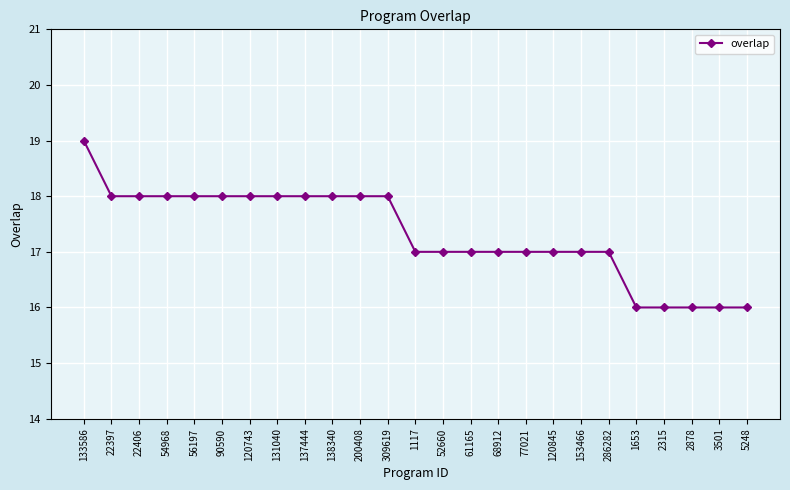

The value at 120743 is 31. True or false?

False